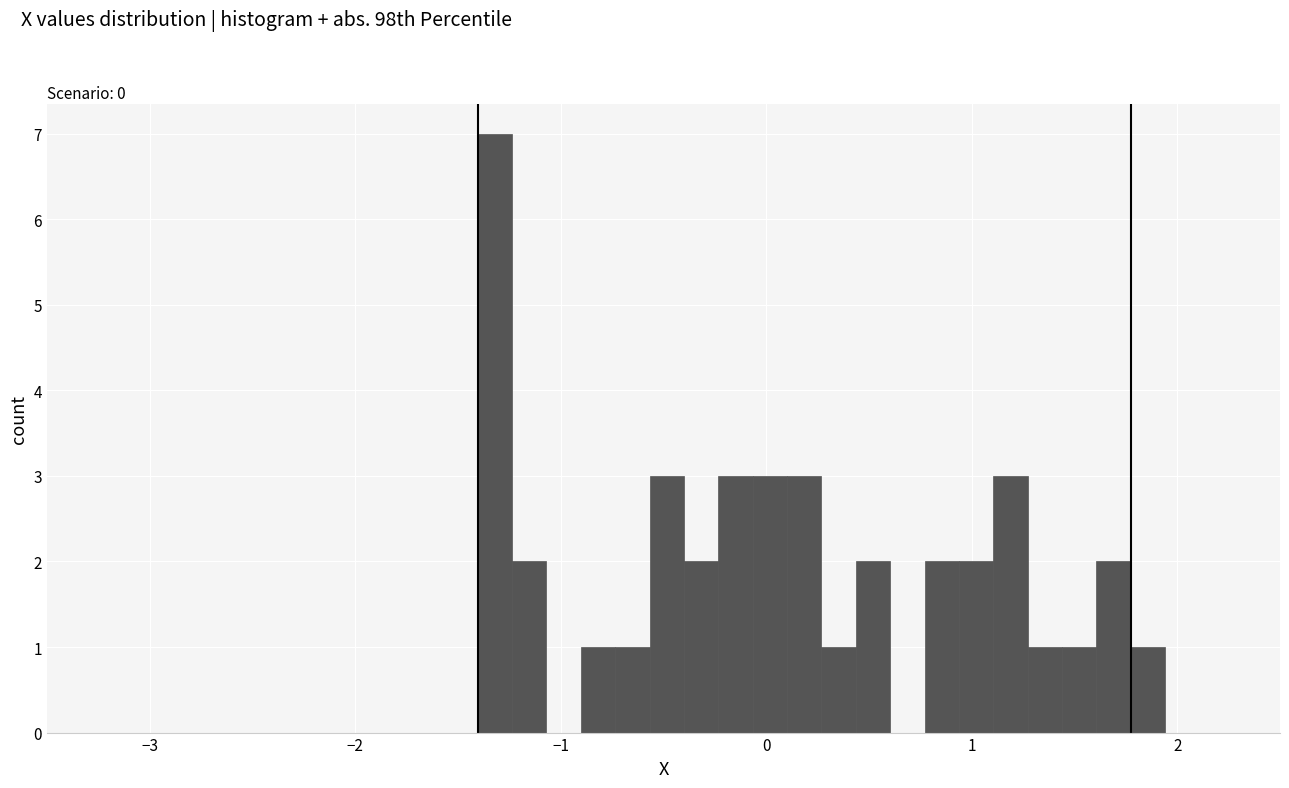

Around what value on the x-axis is the tallest bar? Give the approximate position of its centre, as read against the axis.

-1.3